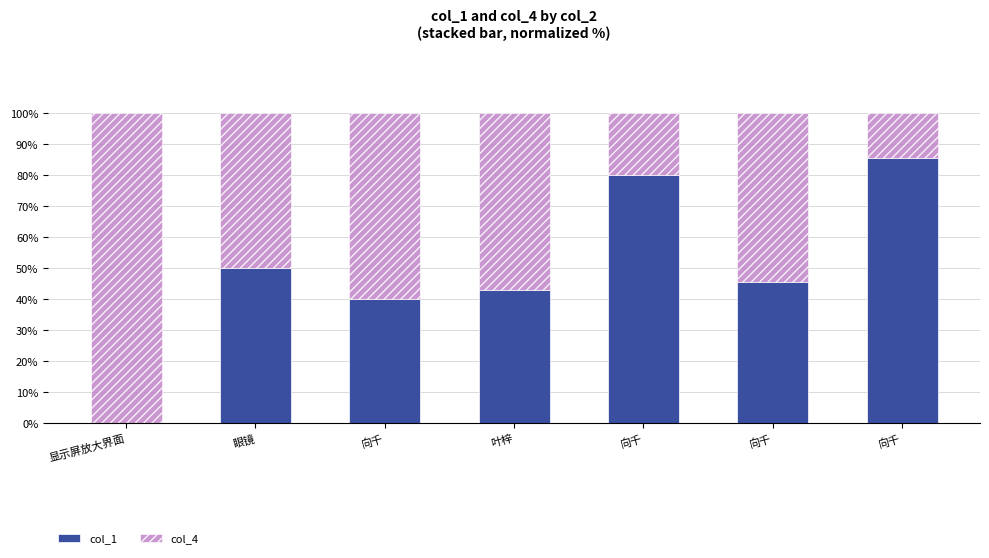

Does the chart contain stacked bars?

Yes